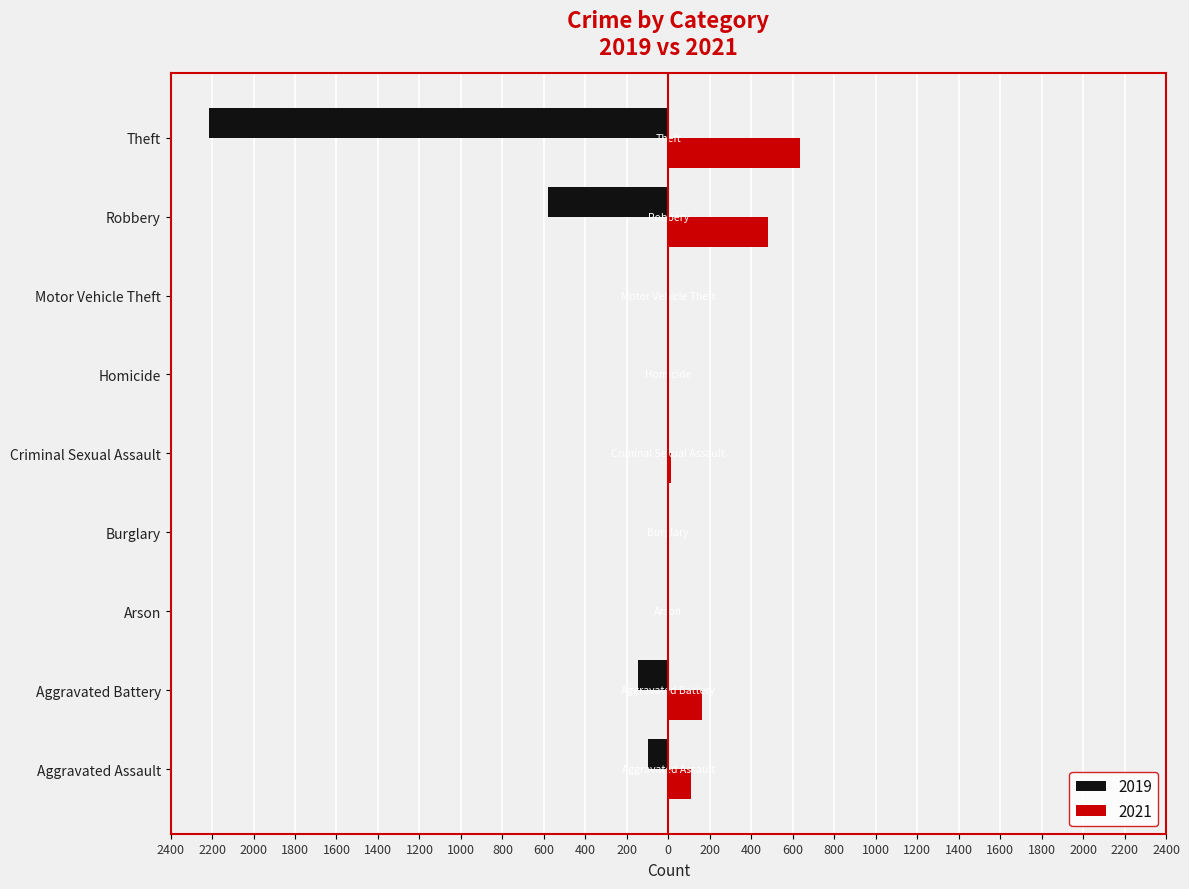

What is the minimum value shown in the chart?

-2213